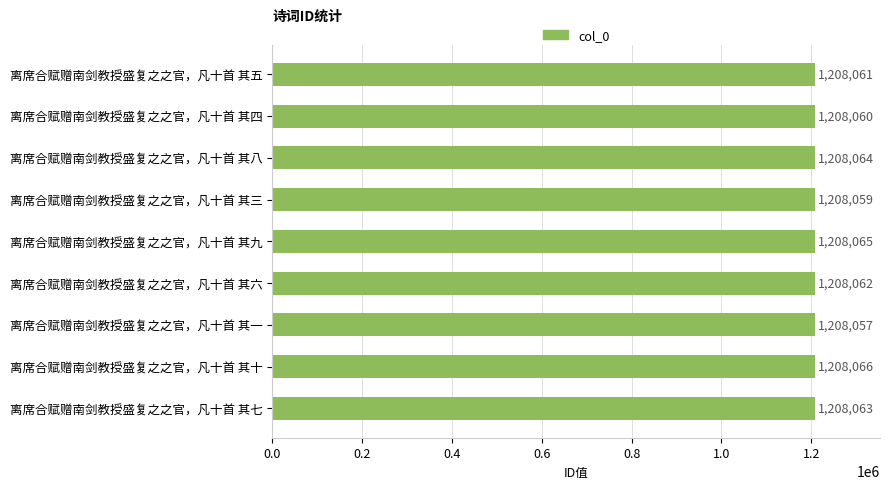

List the labels in order of value, smallest first.

离席合赋赠南剑教授盛复之之官，凡十首 其一, 离席合赋赠南剑教授盛复之之官，凡十首 其三, 离席合赋赠南剑教授盛复之之官，凡十首 其四, 离席合赋赠南剑教授盛复之之官，凡十首 其五, 离席合赋赠南剑教授盛复之之官，凡十首 其六, 离席合赋赠南剑教授盛复之之官，凡十首 其七, 离席合赋赠南剑教授盛复之之官，凡十首 其八, 离席合赋赠南剑教授盛复之之官，凡十首 其九, 离席合赋赠南剑教授盛复之之官，凡十首 其十